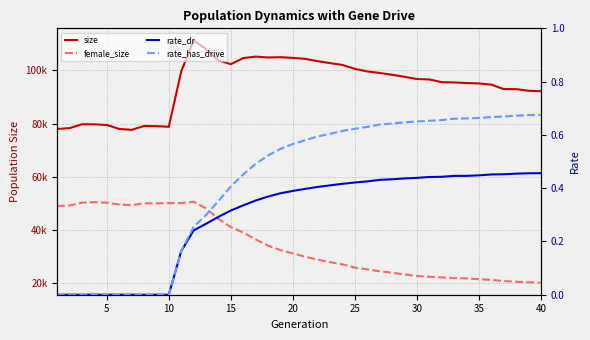

What value does the size series have at 25?

99625.0